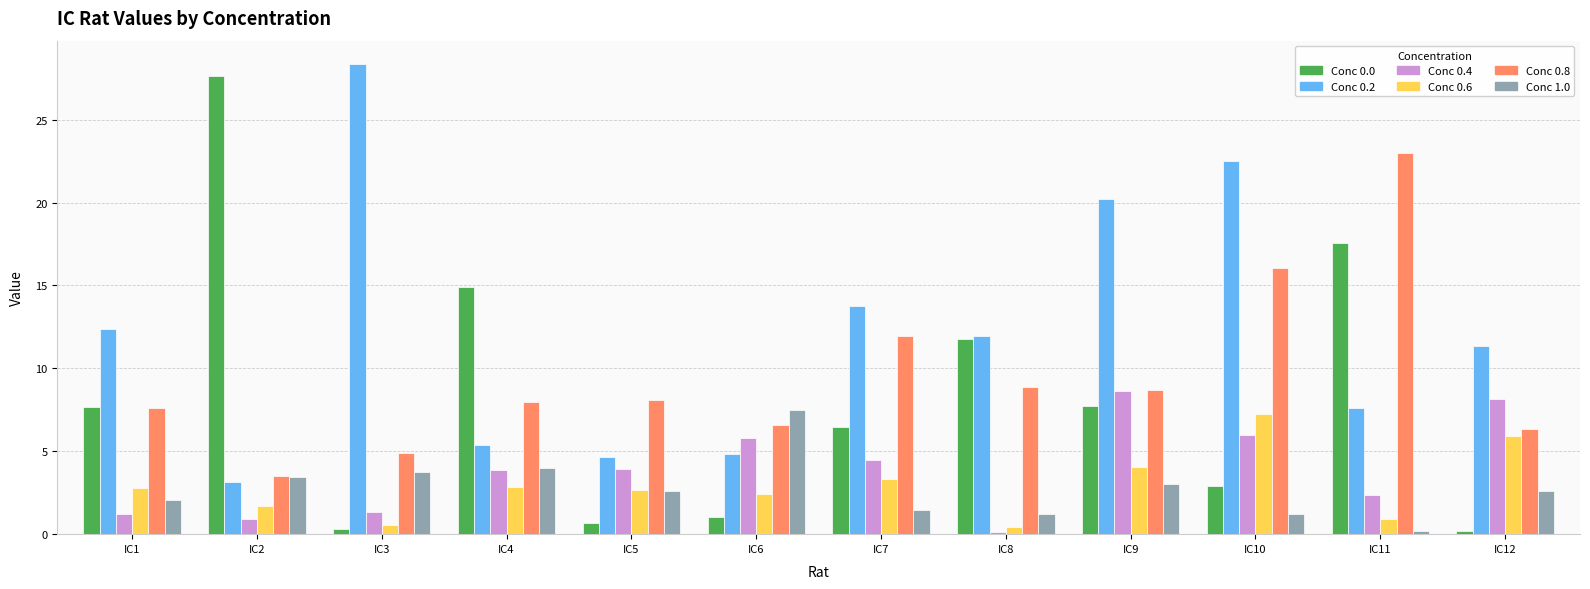

What is the difference between the highest and lowest values at IC7?

12.3